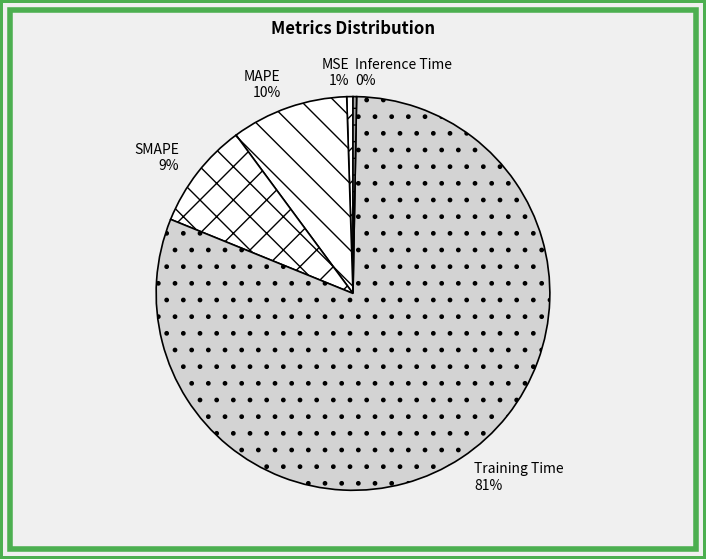

What is the largest slice in the pie chart?

Training Time